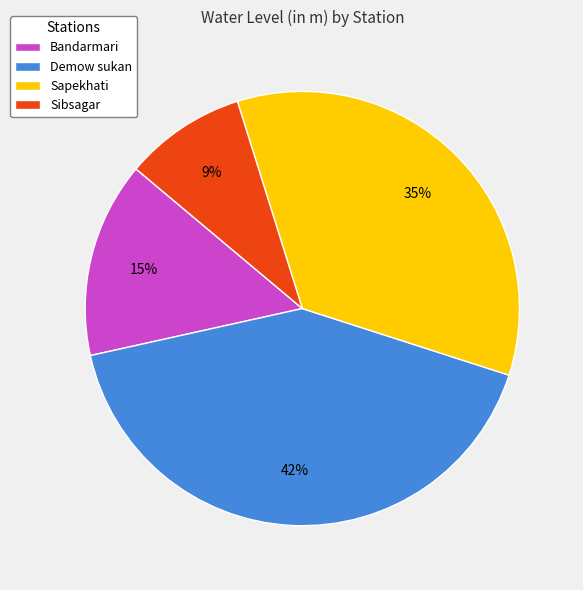

Is it true that Sapekhati is 22% of the pie?

False